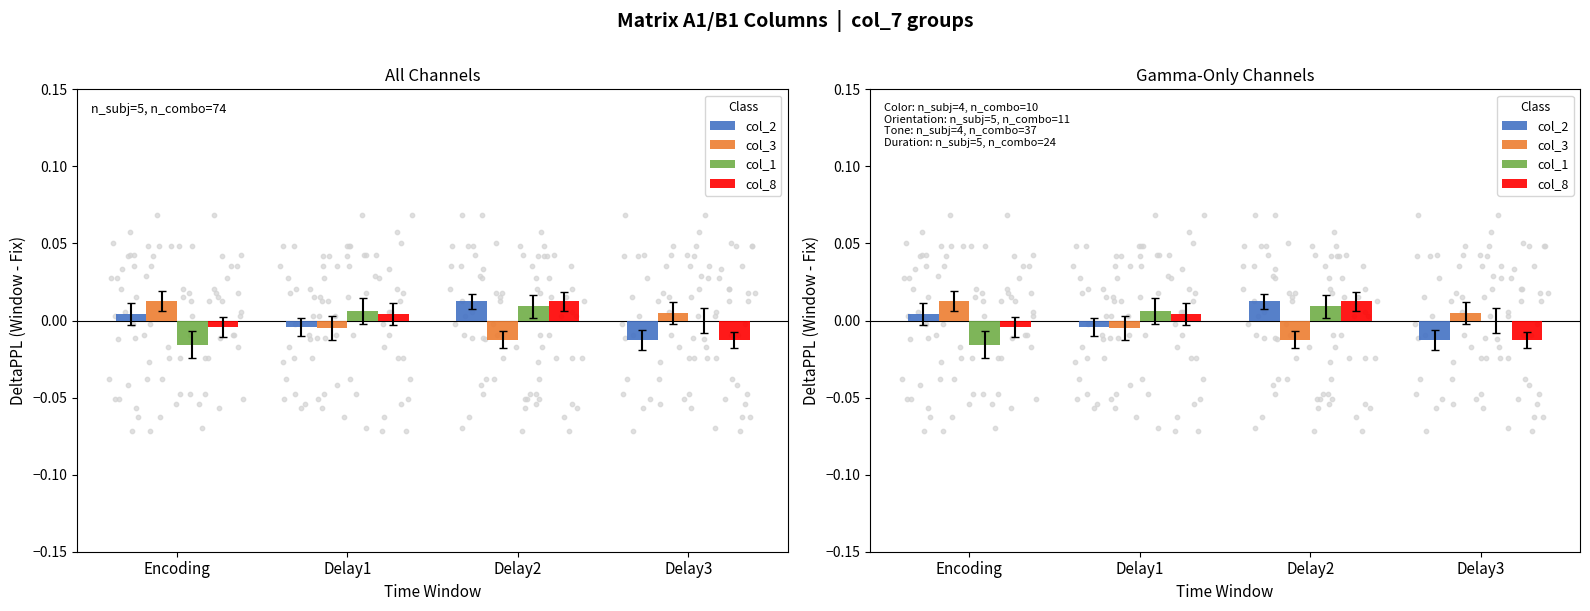

Which series contains the highest Y value?

col_2